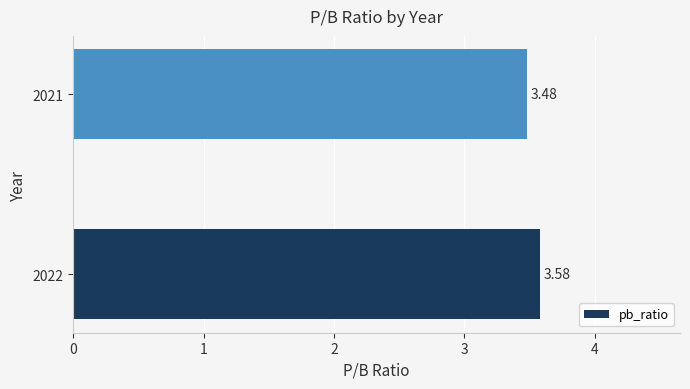

What is the sum of all values?

7.1